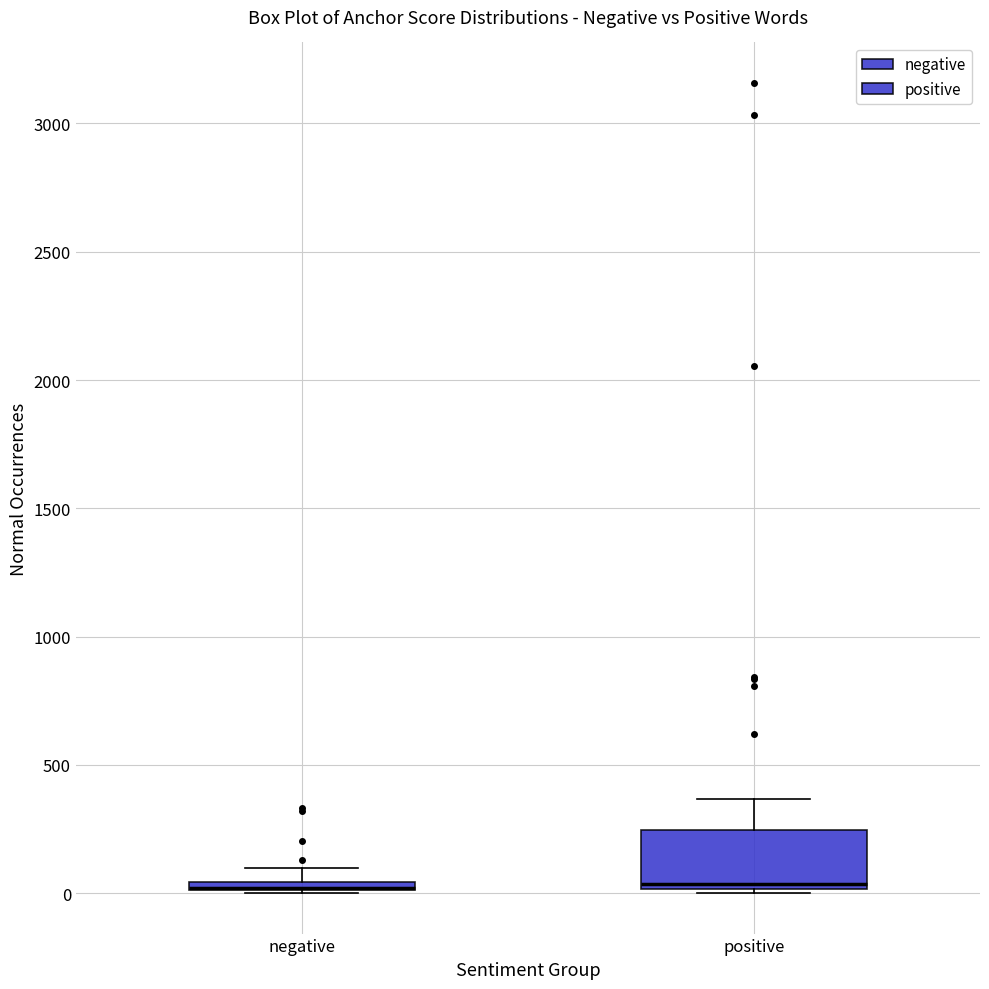

Where does the upper whisker of the box for negative end on the y-axis? The values are not printed on the chart, so give them approximately, as read against the axis.

100